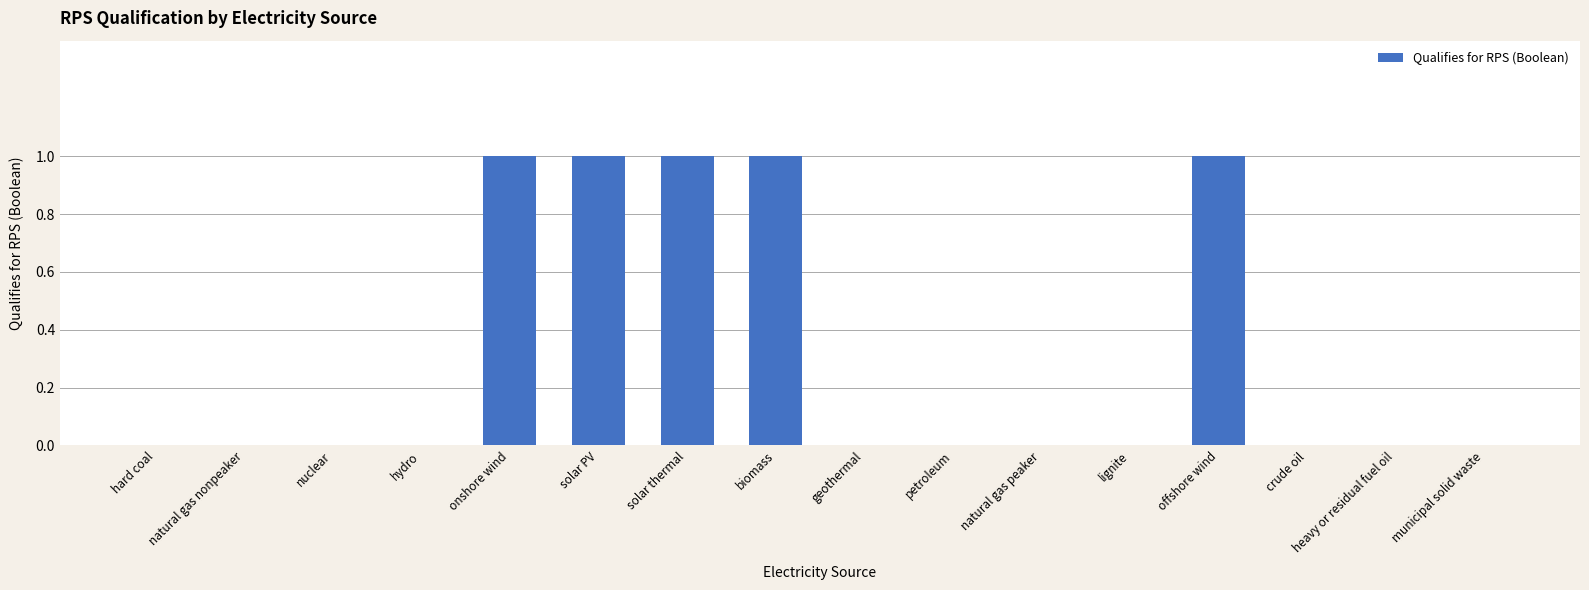

Is it true that the value at solar thermal is 1?

True